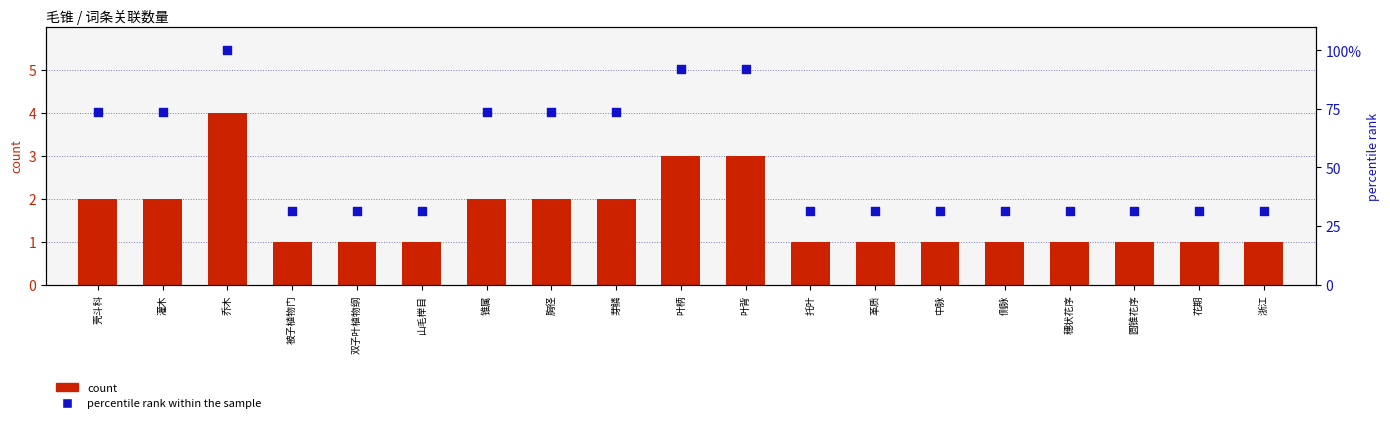

What are all the series names shown in the legend?

count, percentile rank within the sample